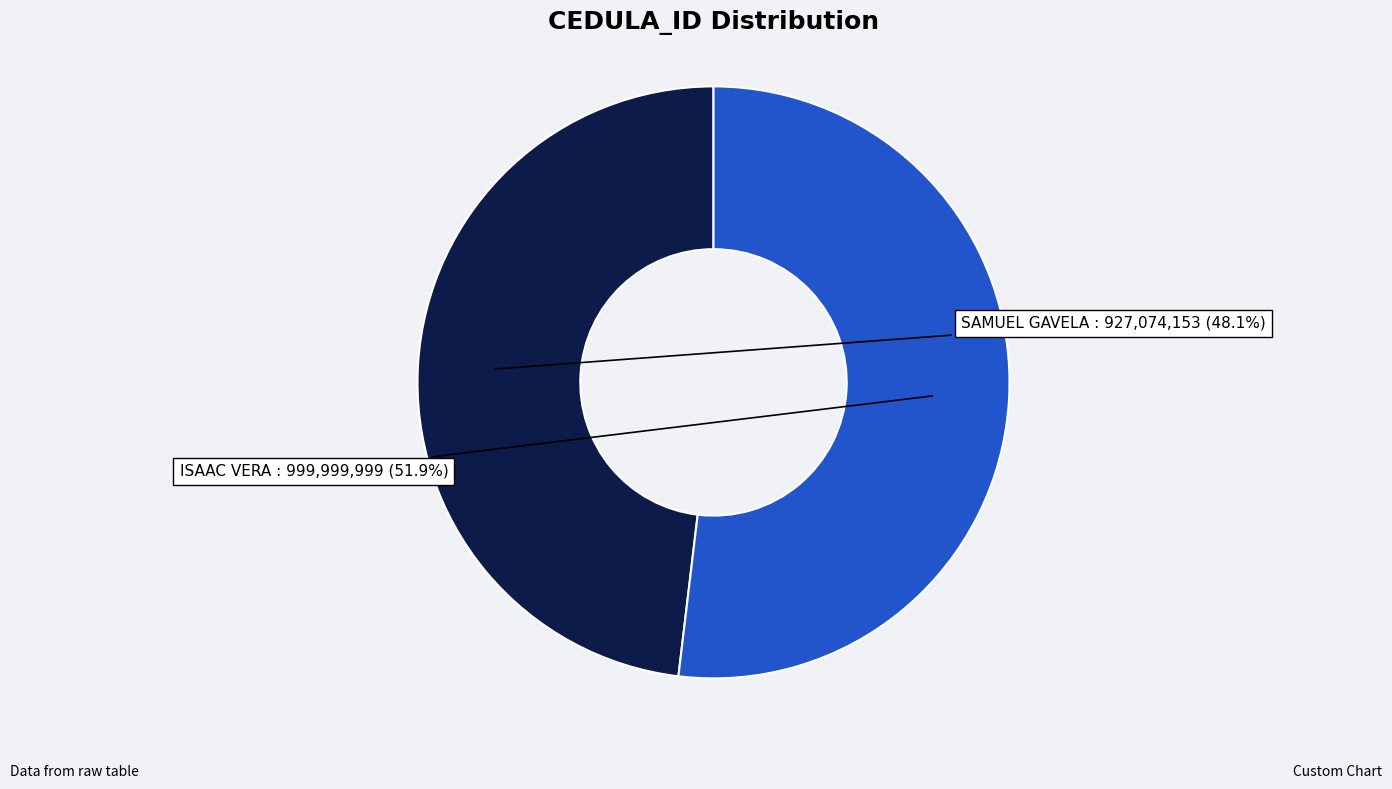

Do ISAAC VERA and SAMUEL GAVELA together represent more than half of the pie?

Yes